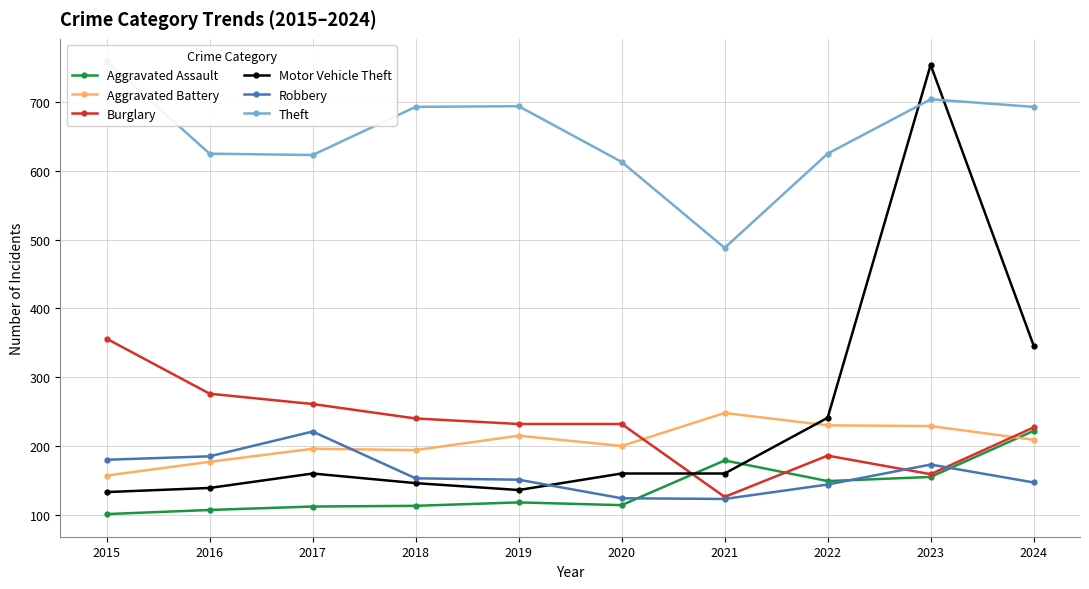

What is the maximum value for Robbery?

221